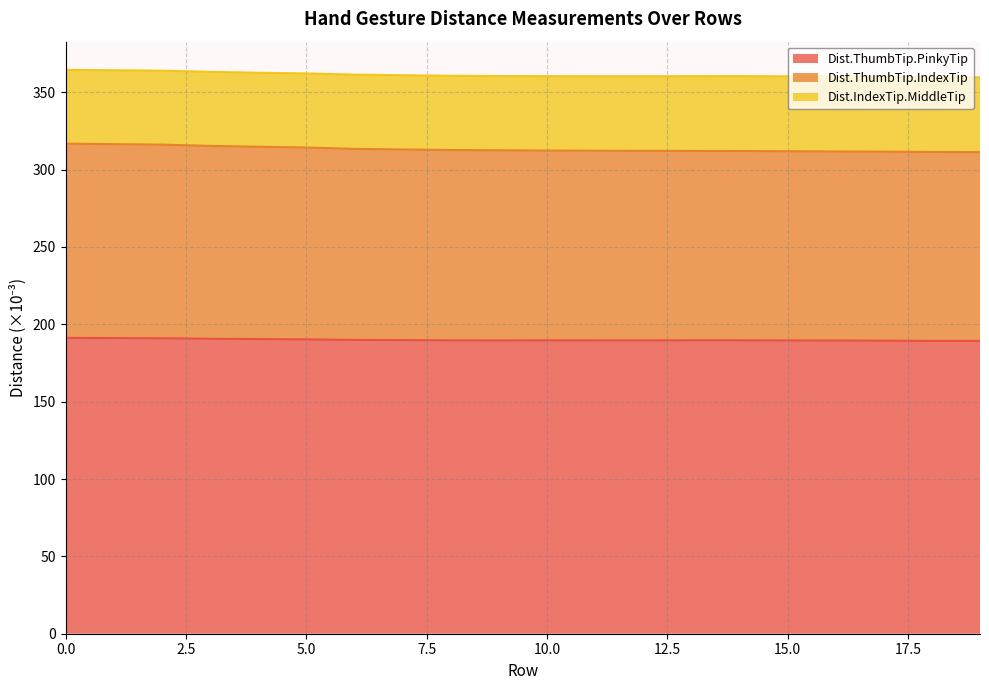

Does the chart have visible grid lines?

Yes